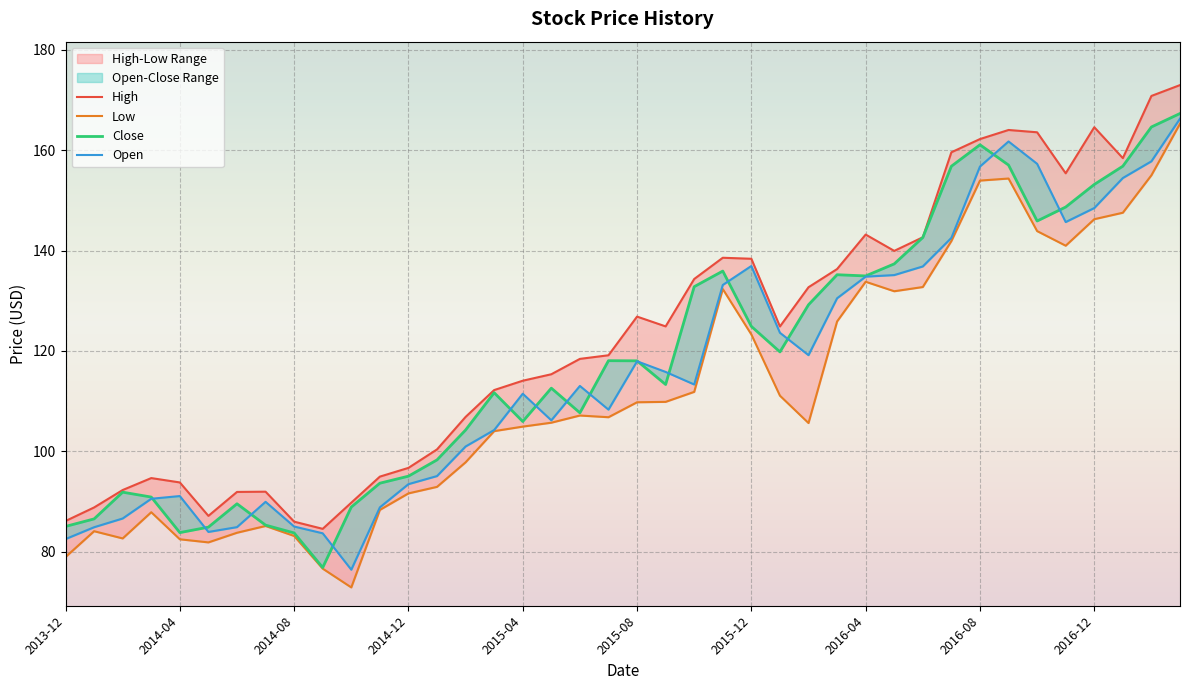

True or false: High has a value of 22.3 at 2014-07.

False